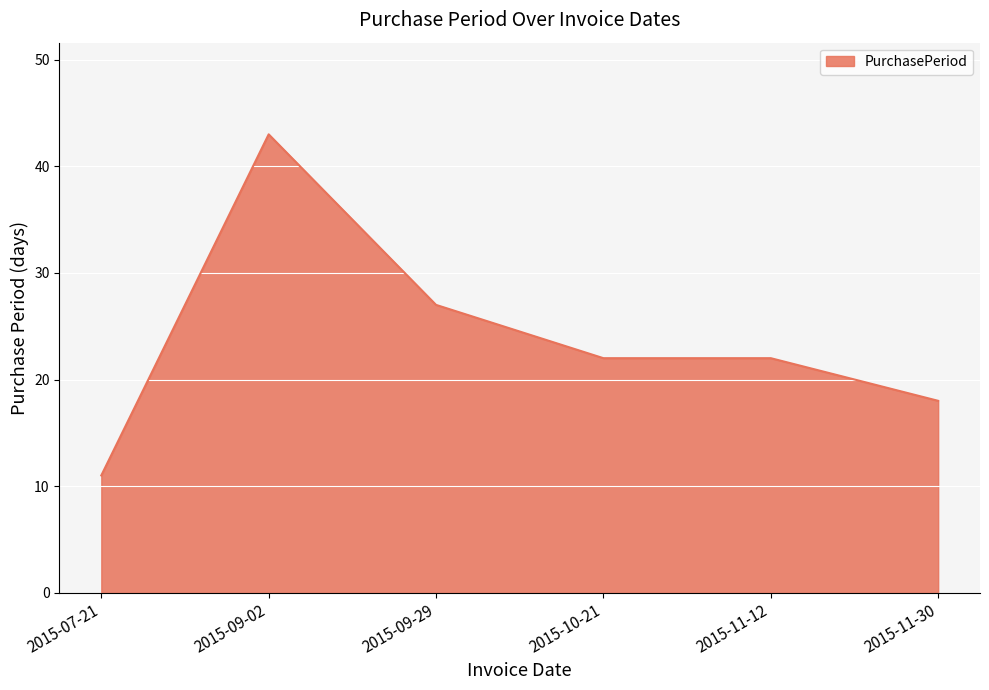

What is the sum of all values?

143